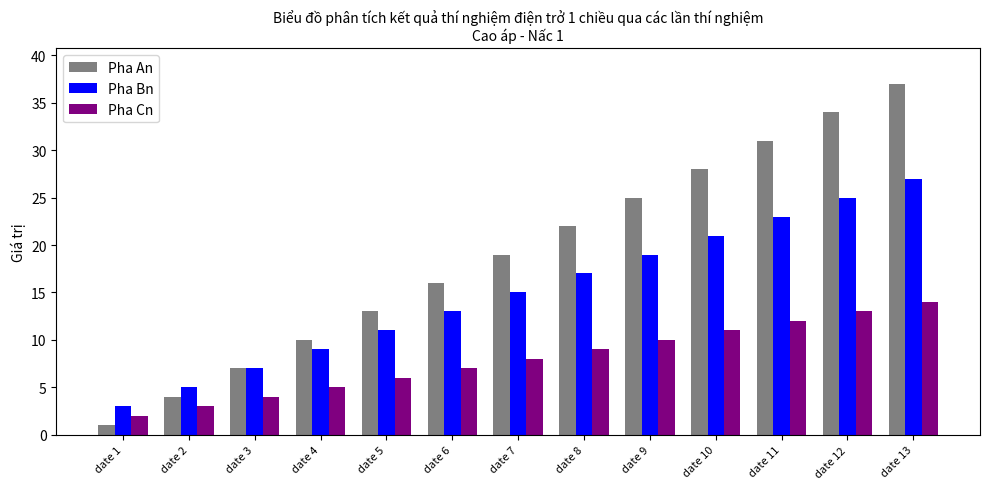

Which label corresponds to the largest value in the chart?

date 13